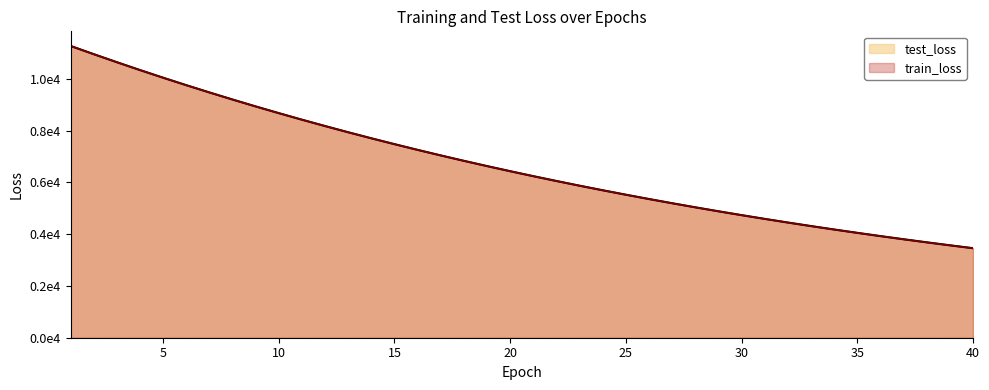

At 4, list the series in order from smallest to largest.

train_loss, test_loss